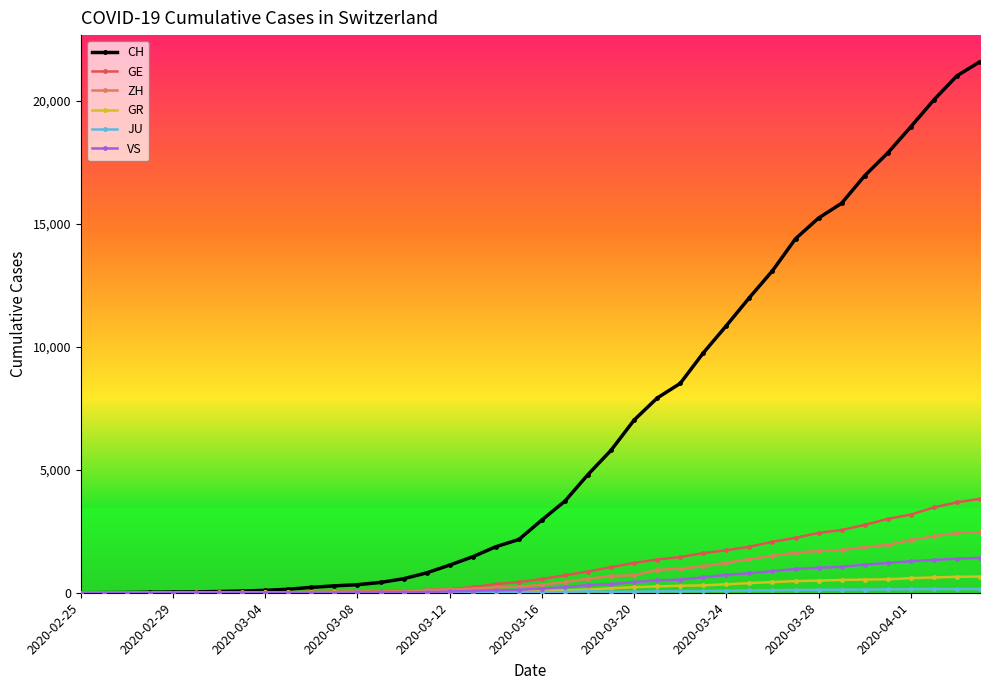

Which series has the largest range (max minus min)?

CH